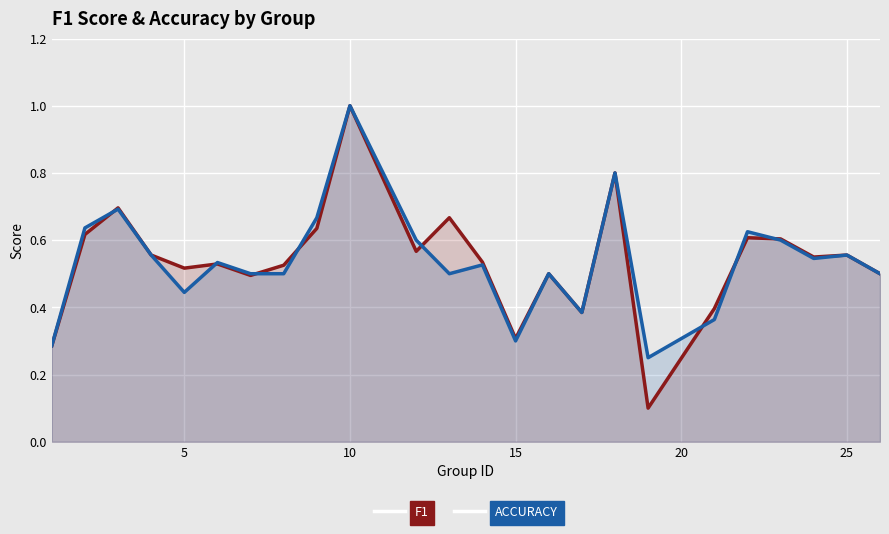

Rank the series by their average value, from highest to lowest.

F1, ACCURACY